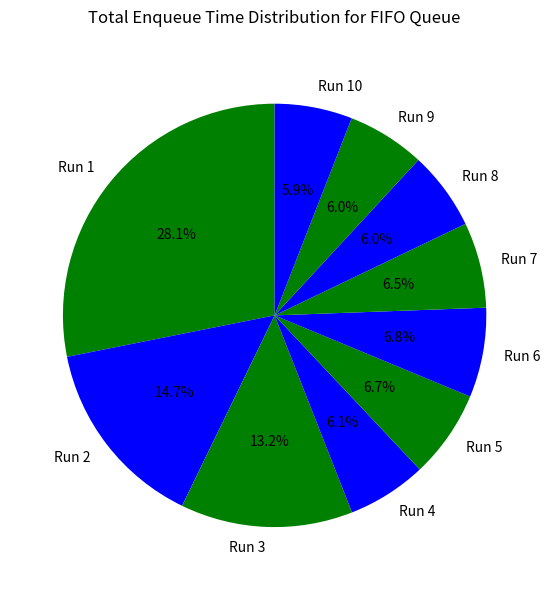

What portion of the pie excludes Run 3?

86.8%